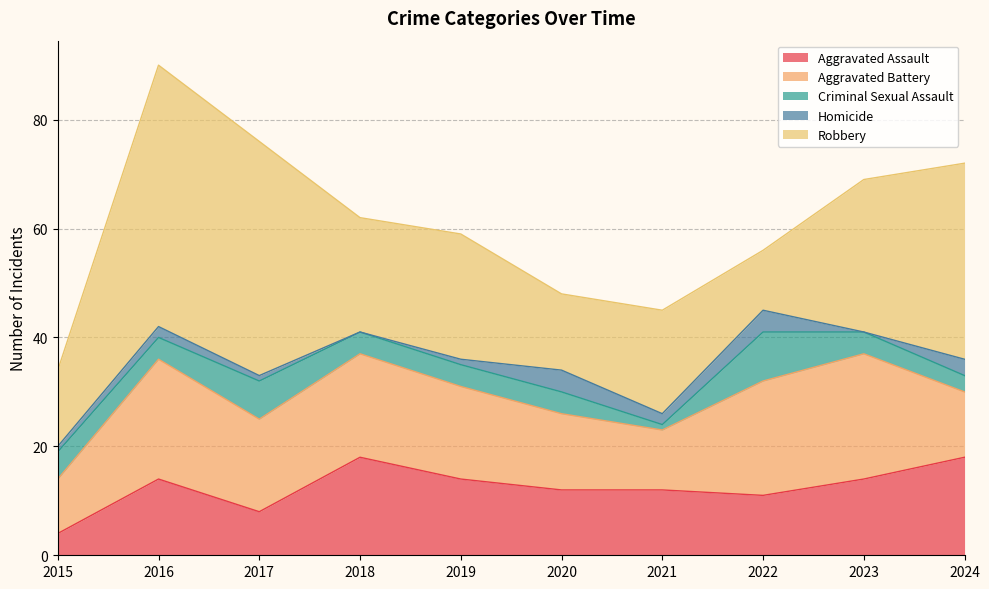

At which label does Criminal Sexual Assault reach its peak?

2022